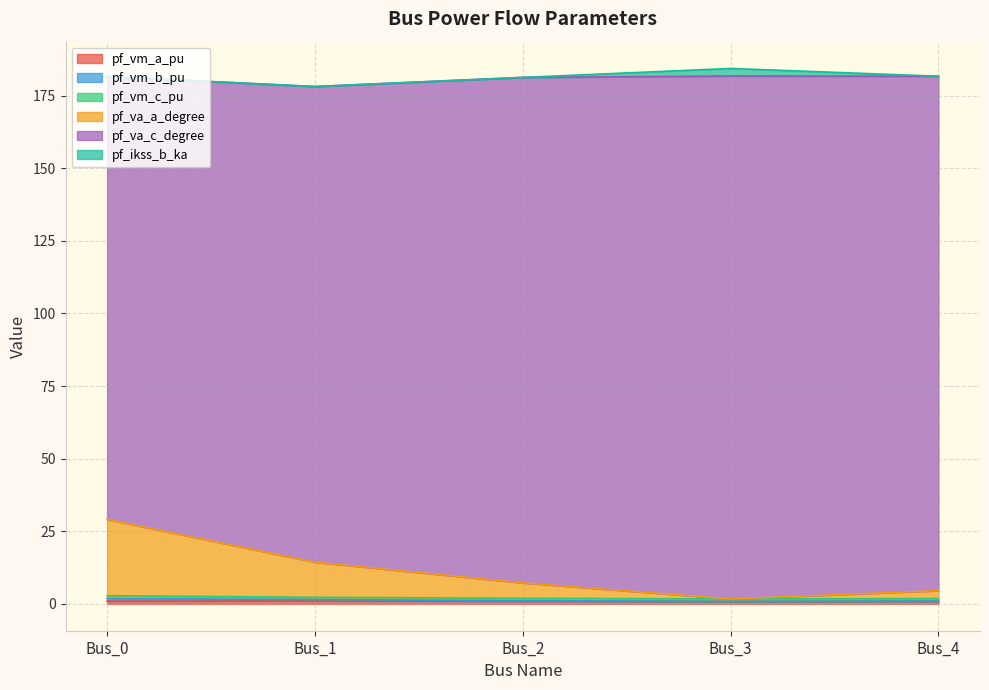

True or false: pf_va_a_degree and pf_vm_a_pu cross at least once.

False